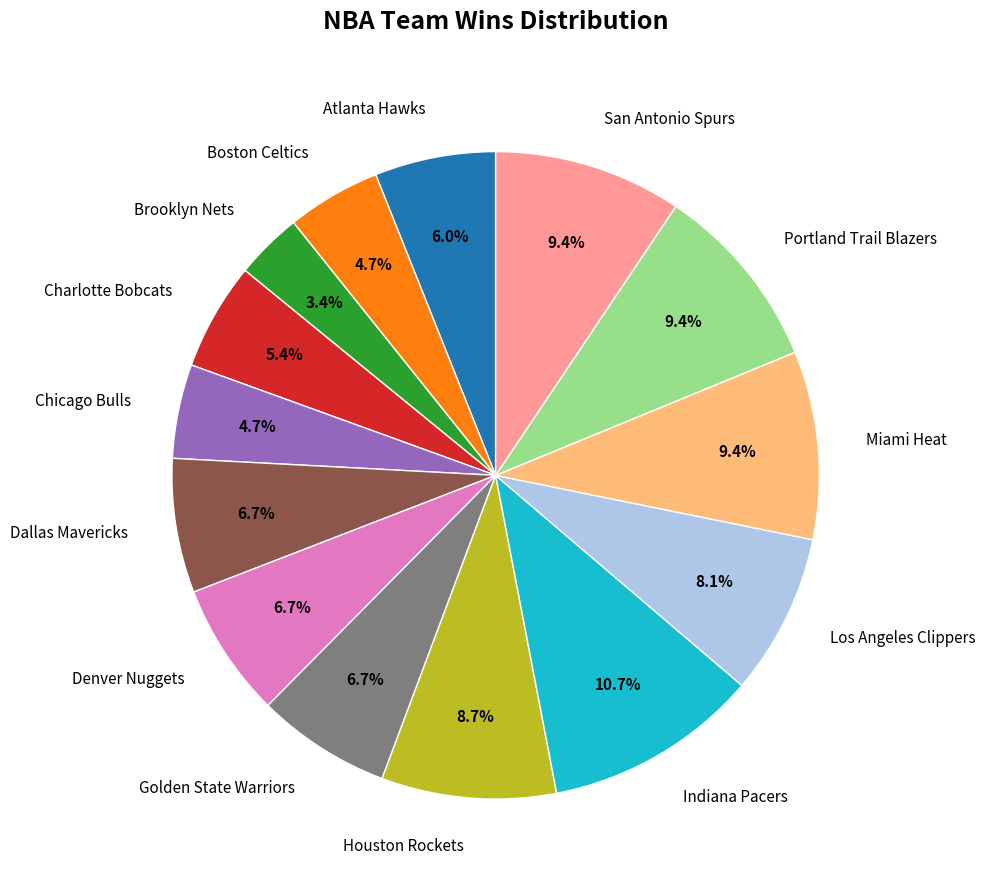

Which slice is the smallest?

Brooklyn Nets